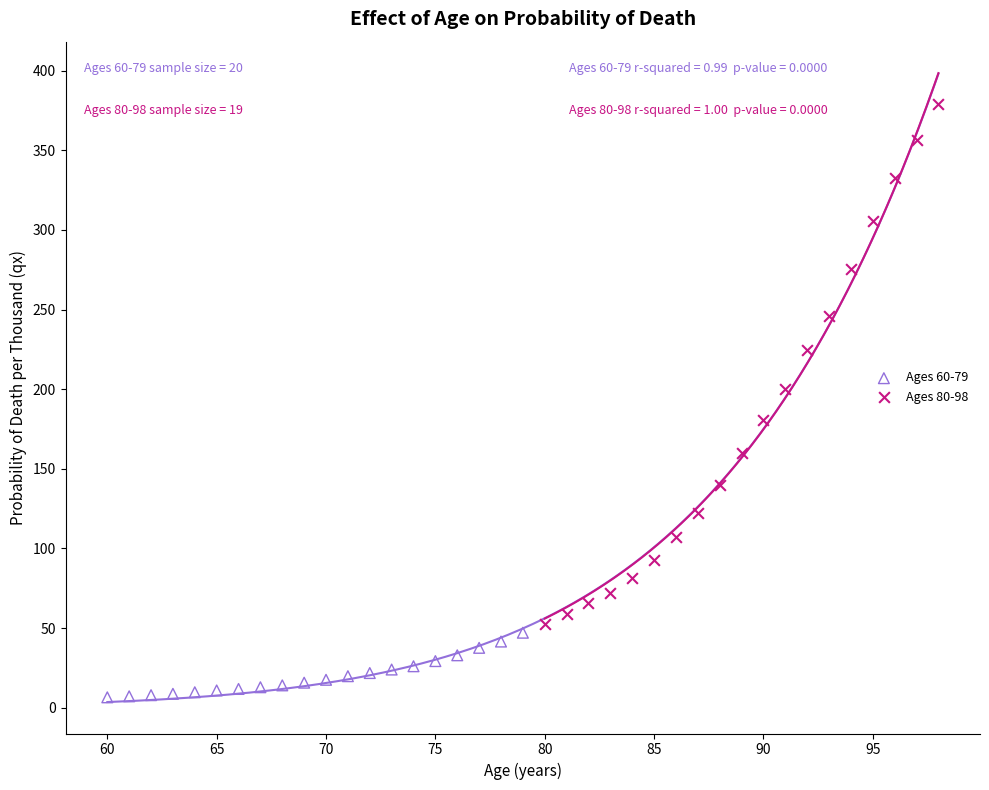

Which series contains the highest Y value?

Ages 80-98